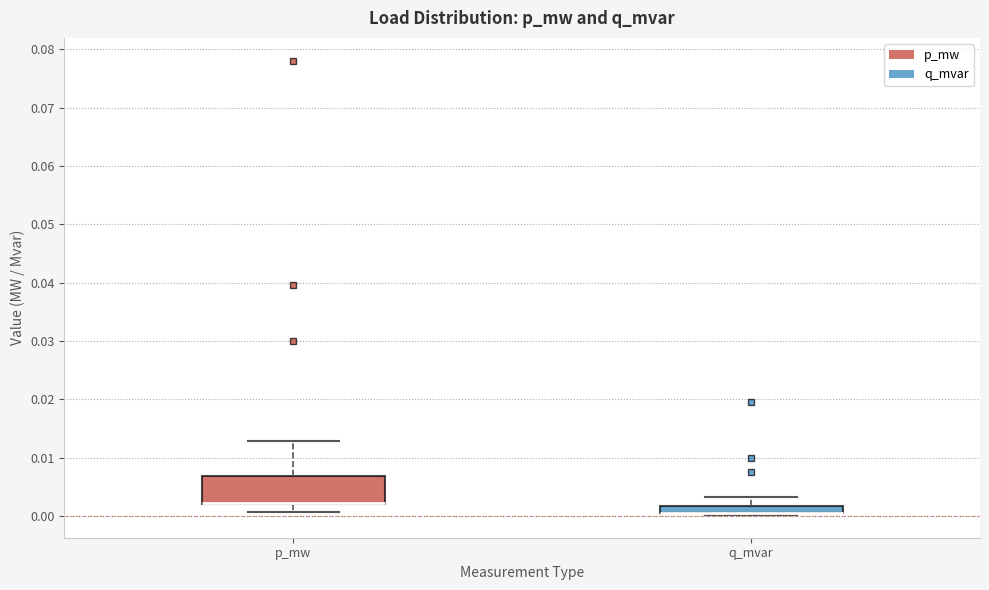

Where does the upper whisker of the box for q_mvar end on the y-axis? The values are not printed on the chart, so give them approximately, as read against the axis.

0.003